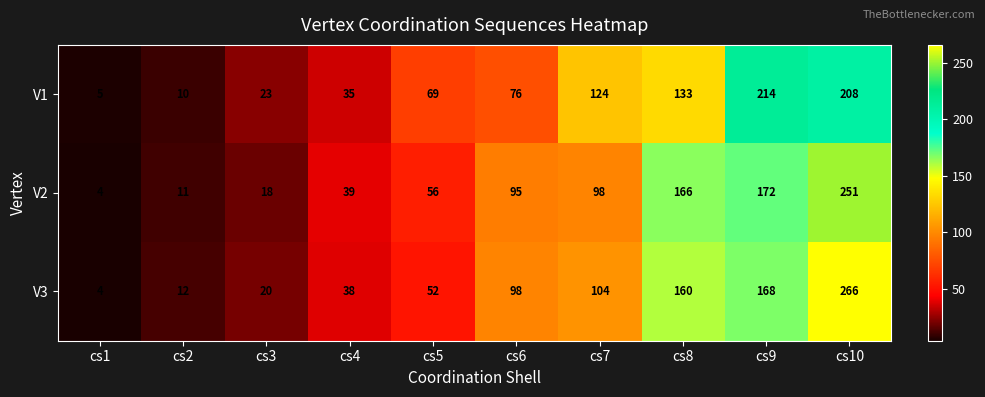

The V3 series shows 96 at cs9. True or false?

False